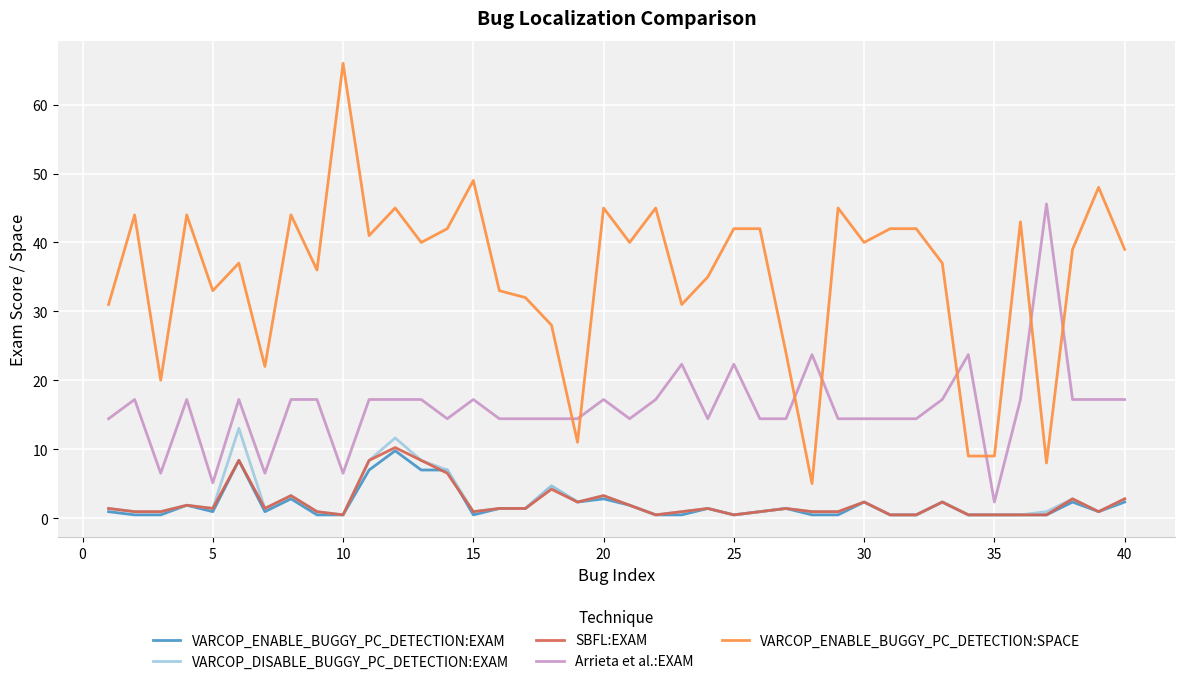

True or false: VARCOP_ENABLE_BUGGY_PC_DETECTION:EXAM and VARCOP_ENABLE_BUGGY_PC_DETECTION:SPACE intersect in this chart.

False